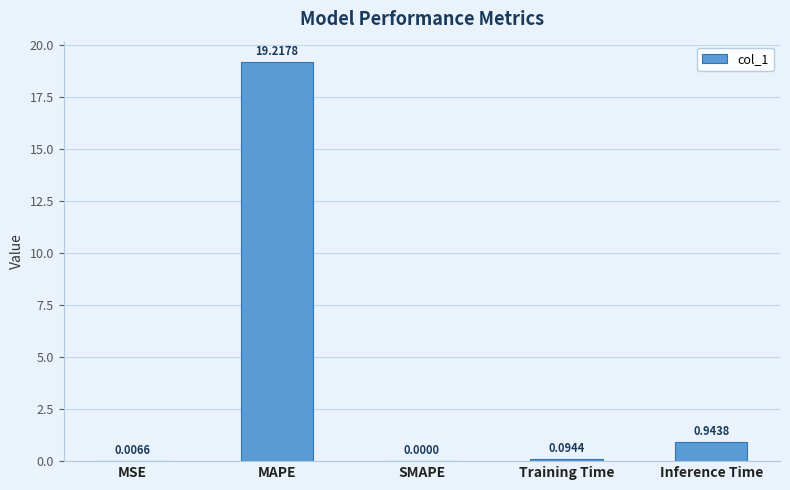

Which category has the highest value across all series?

MAPE